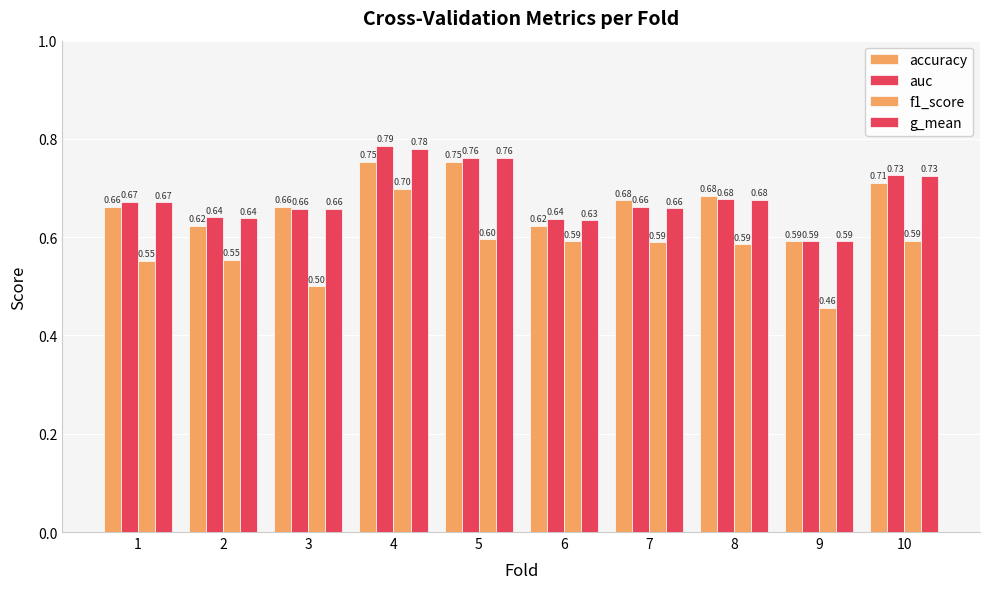

Does the chart contain stacked bars?

No